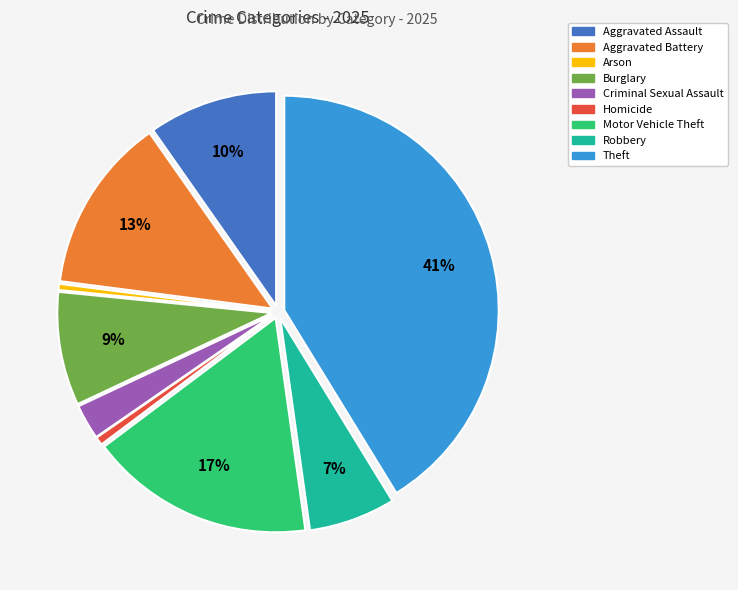

To the nearest percent, what portion does Motor Vehicle Theft represent?

17%